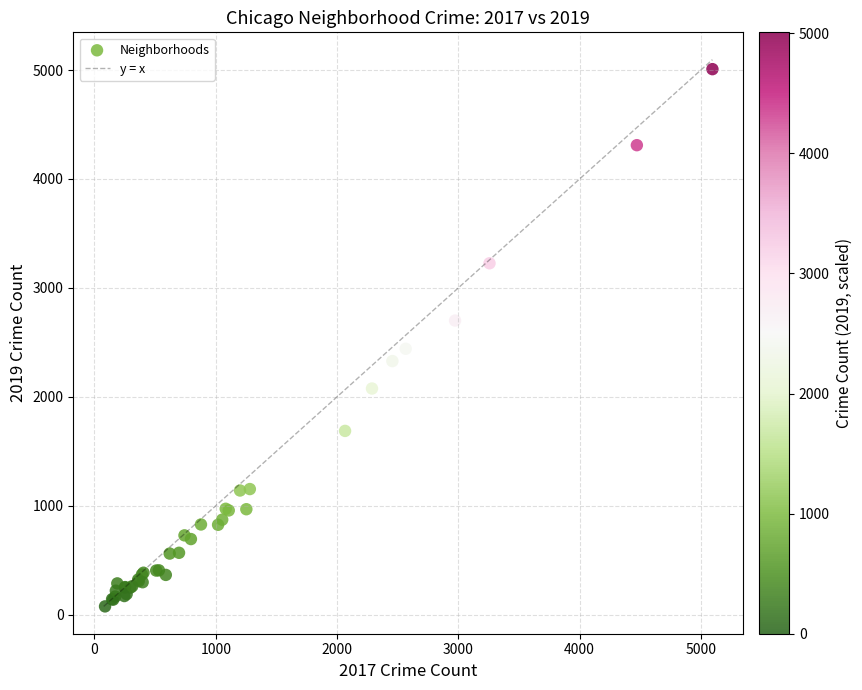

What Y value in the scatter plot is closest to 2542?

2441